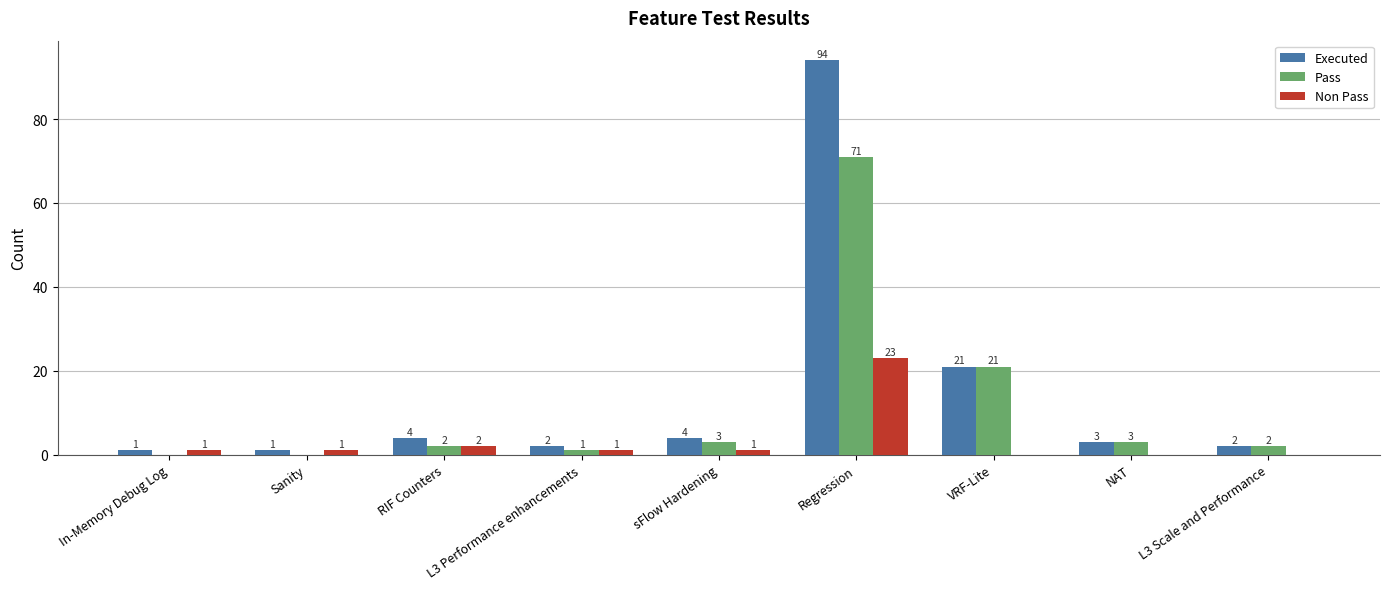

The Pass series shows 2 at L3 Scale and Performance. True or false?

True